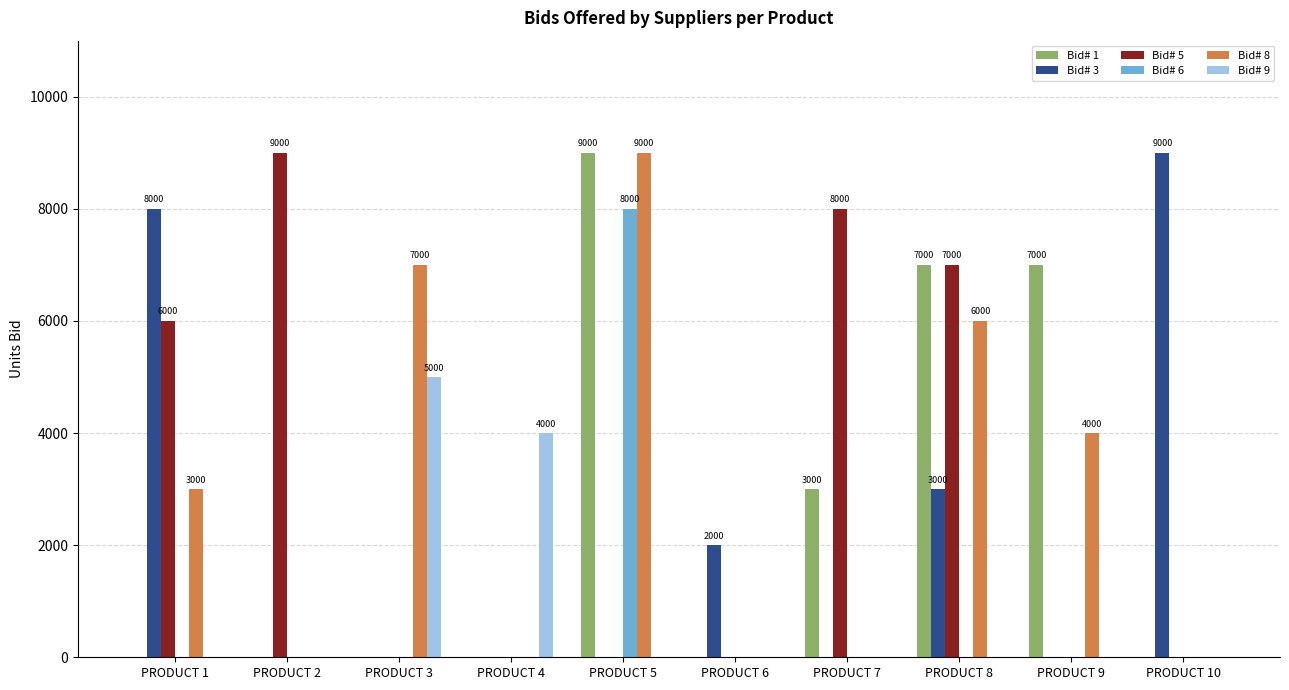

True or false: Bid# 6 has a value of -4181 at PRODUCT 1.

False